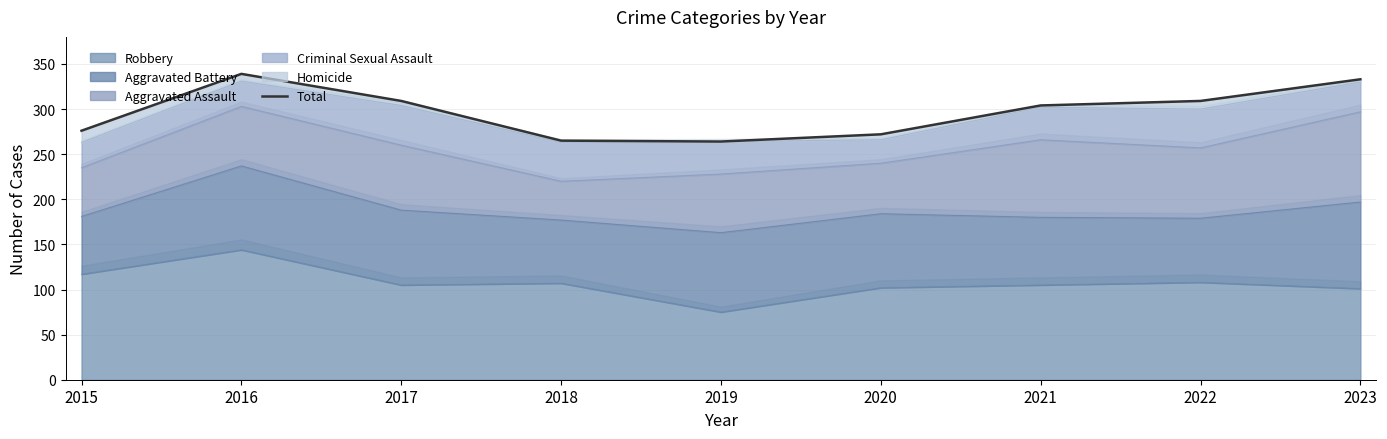

What is the difference between the maximum and second lowest values?

74